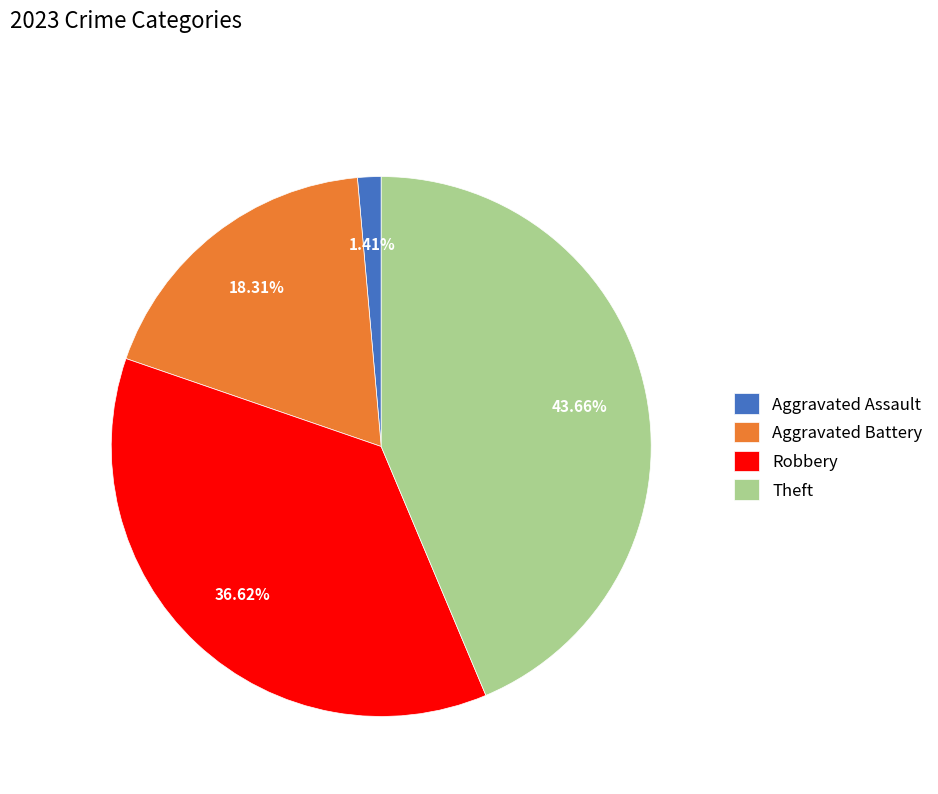

What is the smallest slice in the pie chart?

Aggravated Assault